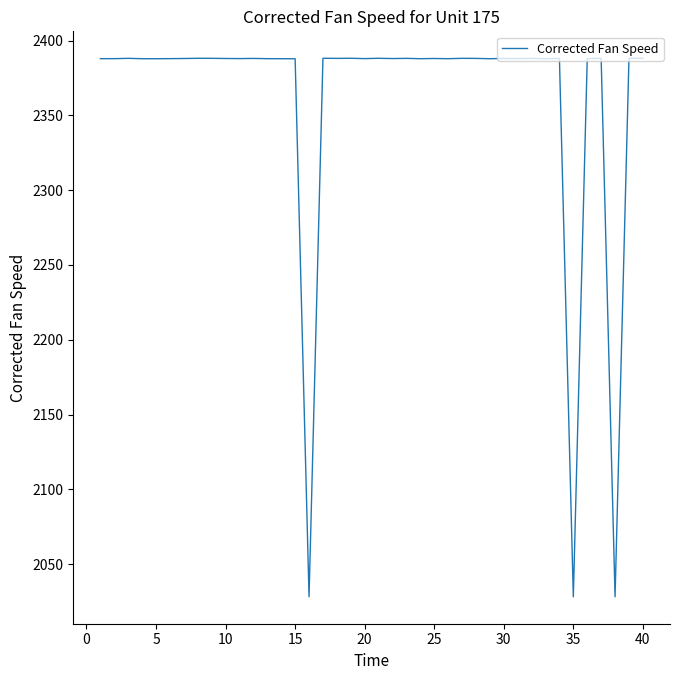

What is the minimum value shown in the chart?

2028.2